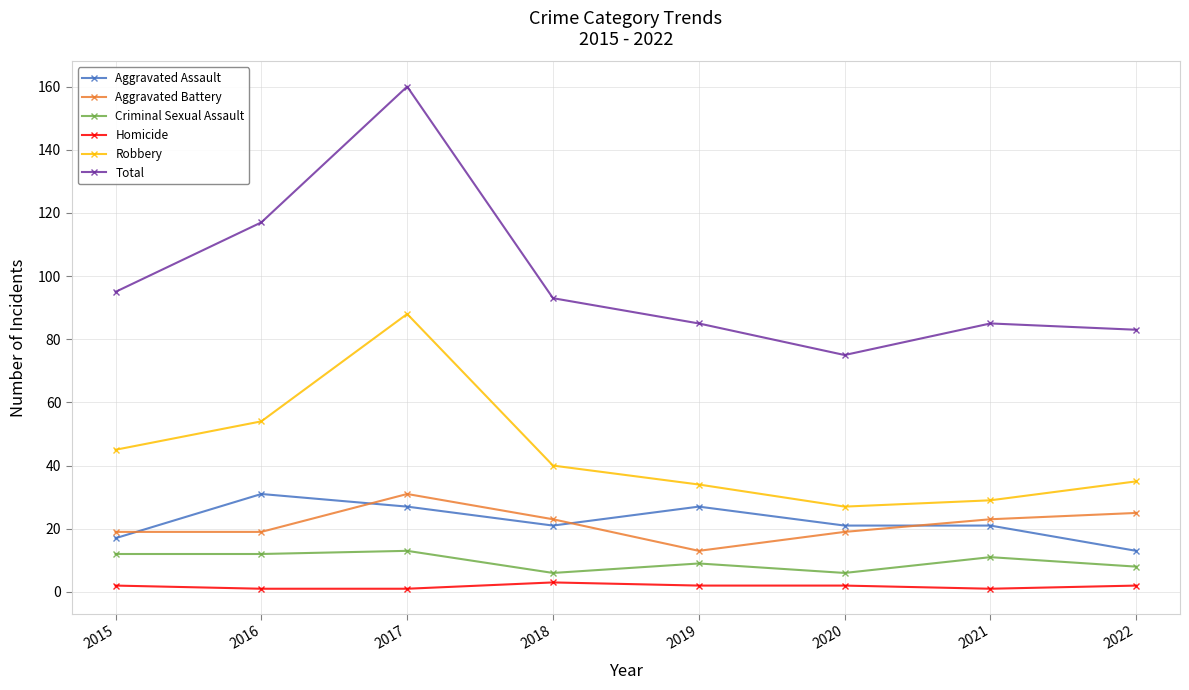

True or false: Homicide and Robbery cross at least once.

False